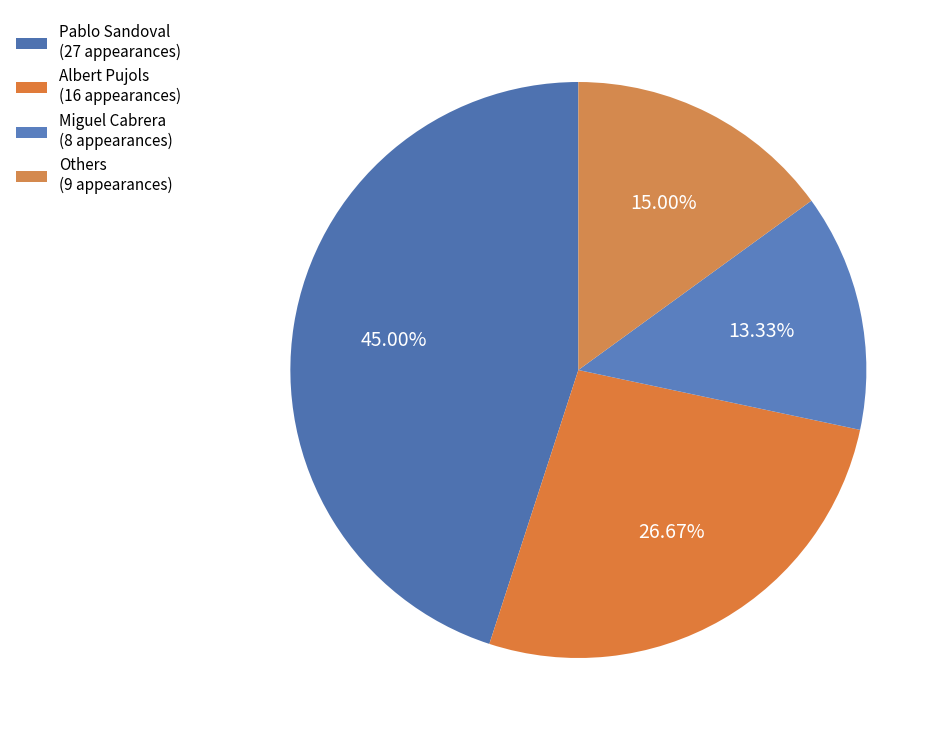

Count the number of slices in the pie.

4